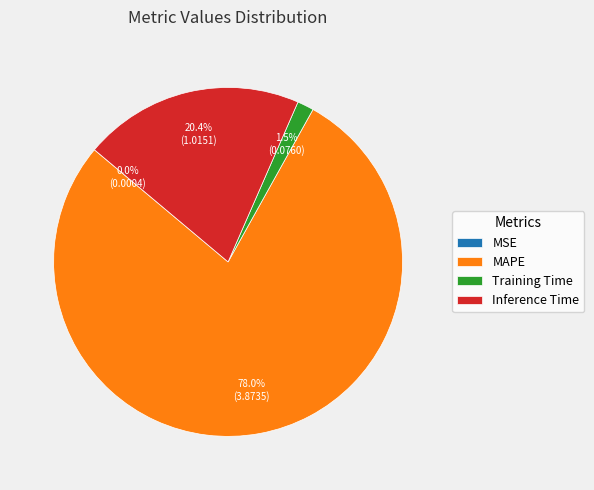

To the nearest percent, what portion does Inference Time represent?

20%